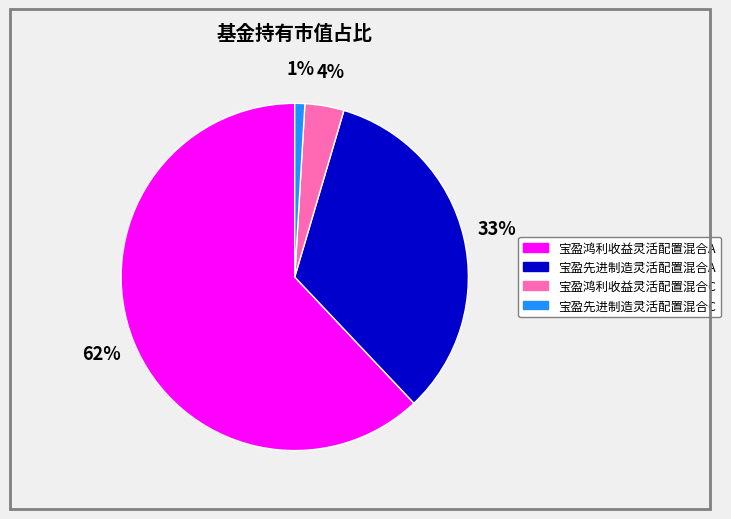

How many segments does this pie chart have?

4